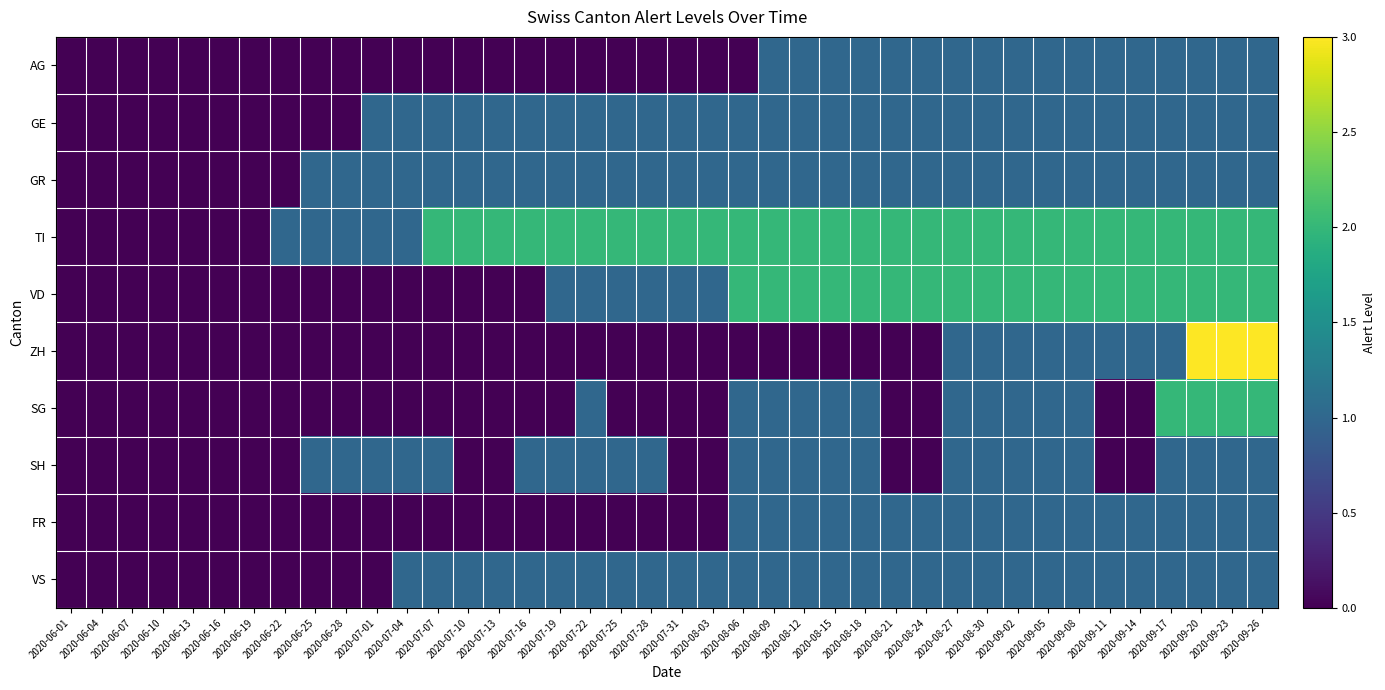

Between 2020-08-06 and 2020-08-12, which series saw the biggest shift?

AG